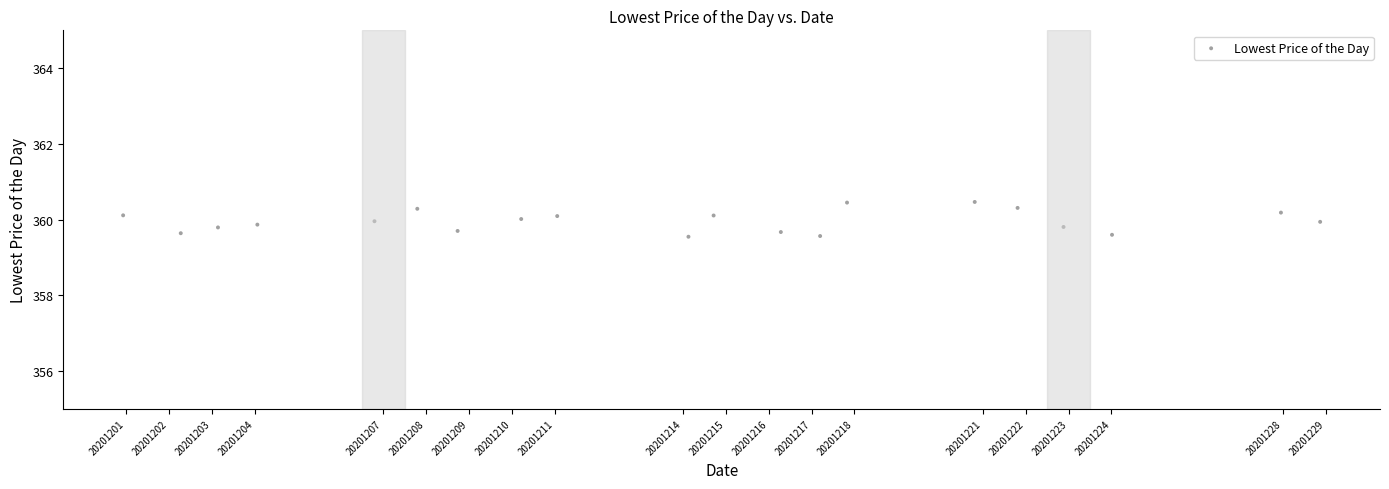

What is the range of Y values (max minus min)?

0.9